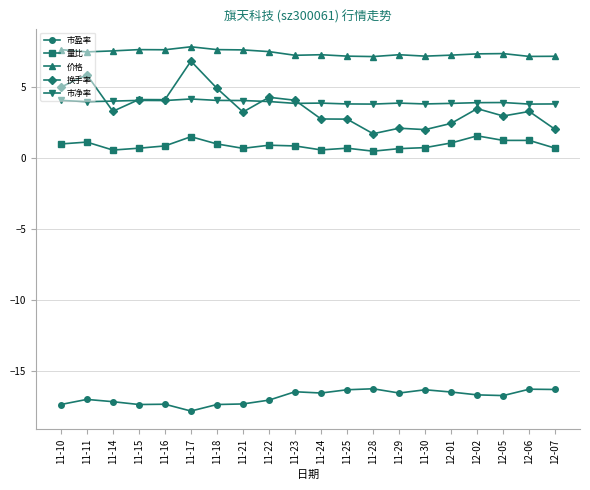

What position from the right is 11-15?

17